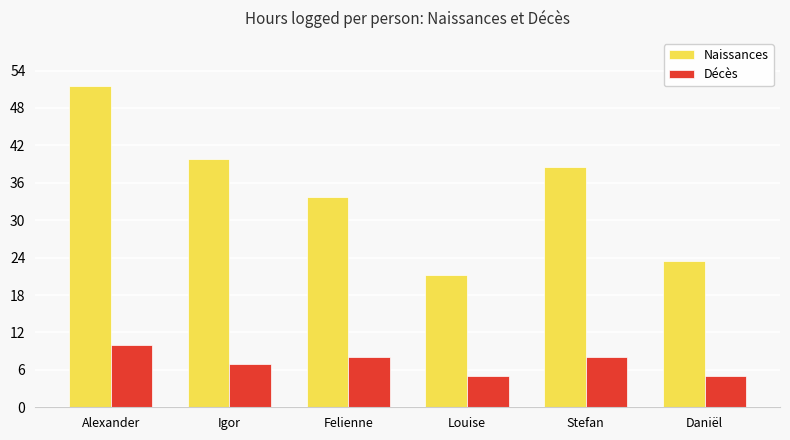

Which series has the largest total across all categories?

Naissances